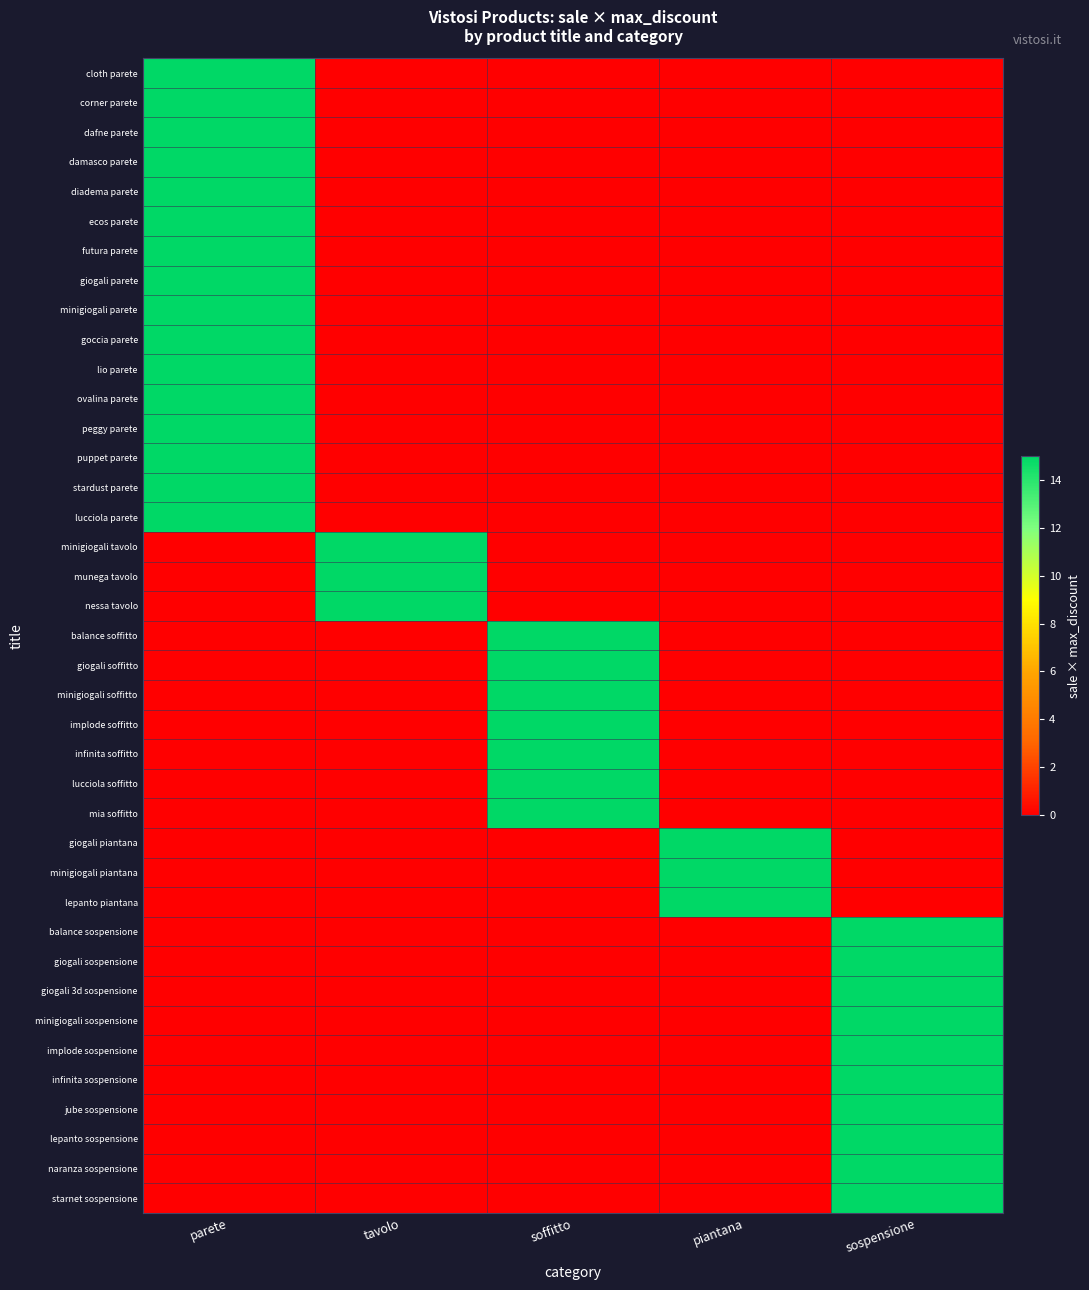

Rank the series by their maximum value, from highest to lowest.

cloth parete, corner parete, dafne parete, damasco parete, diadema parete, ecos parete, futura parete, giogali parete, minigiogali parete, goccia parete, lio parete, ovalina parete, peggy parete, puppet parete, stardust parete, lucciola parete, minigiogali tavolo, munega tavolo, nessa tavolo, balance soffitto, giogali soffitto, minigiogali soffitto, implode soffitto, infinita soffitto, lucciola soffitto, mia soffitto, giogali piantana, minigiogali piantana, lepanto piantana, balance sospensione, giogali sospensione, giogali 3d sospensione, minigiogali sospensione, implode sospensione, infinita sospensione, jube sospensione, lepanto sospensione, naranza sospensione, starnet sospensione